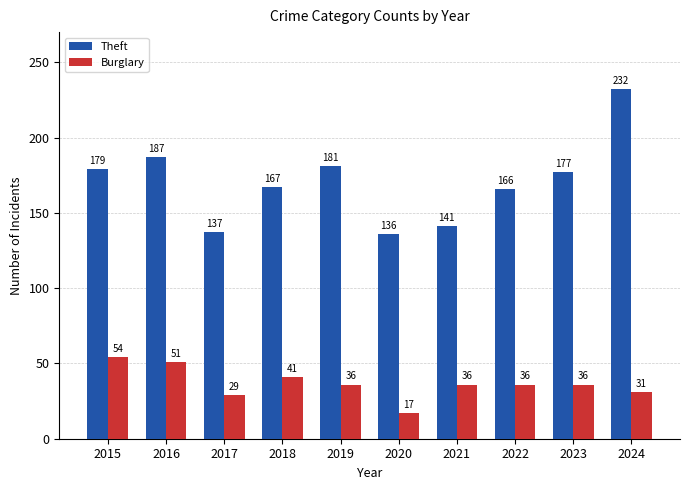

What is the difference between the Theft values at 2019 and 2020?

45